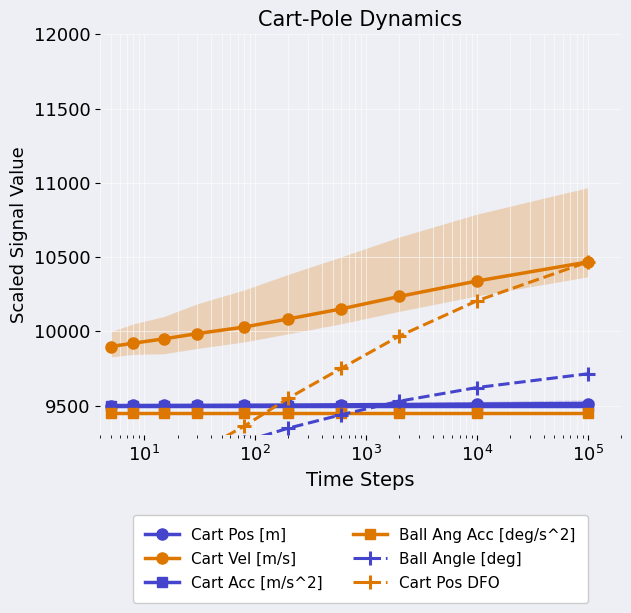

What is the value of the Cart Pos [m] point at the 1st from the left?

9500.9